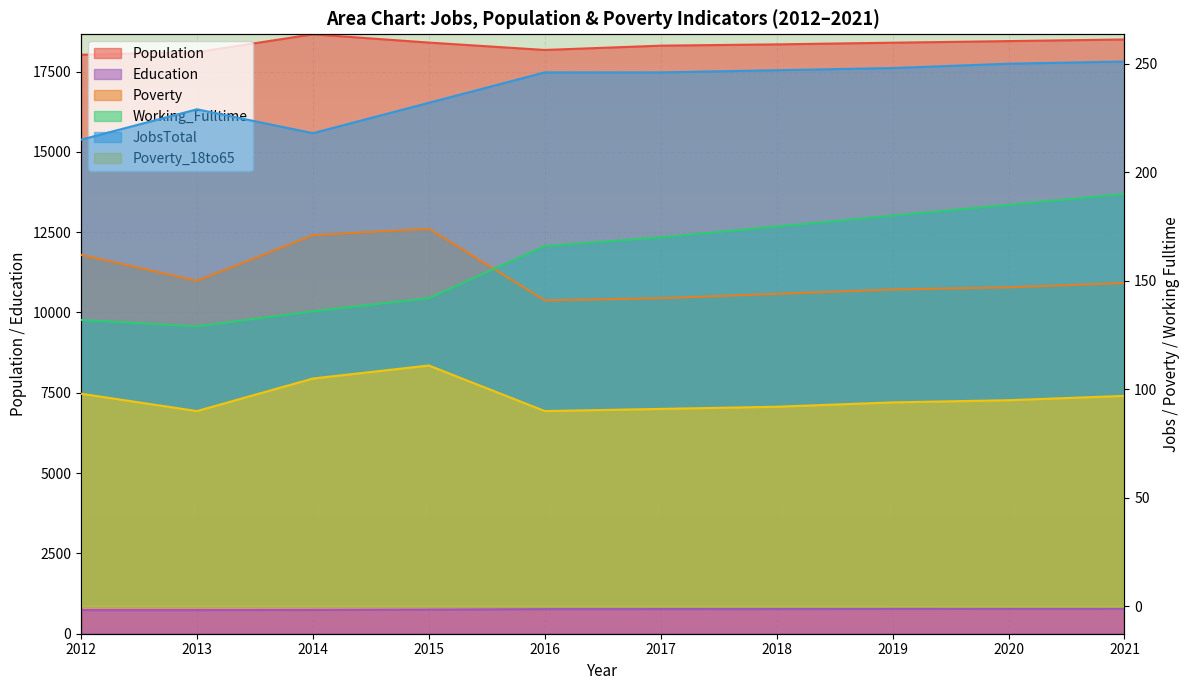

Which series has the widest spread of values?

Population